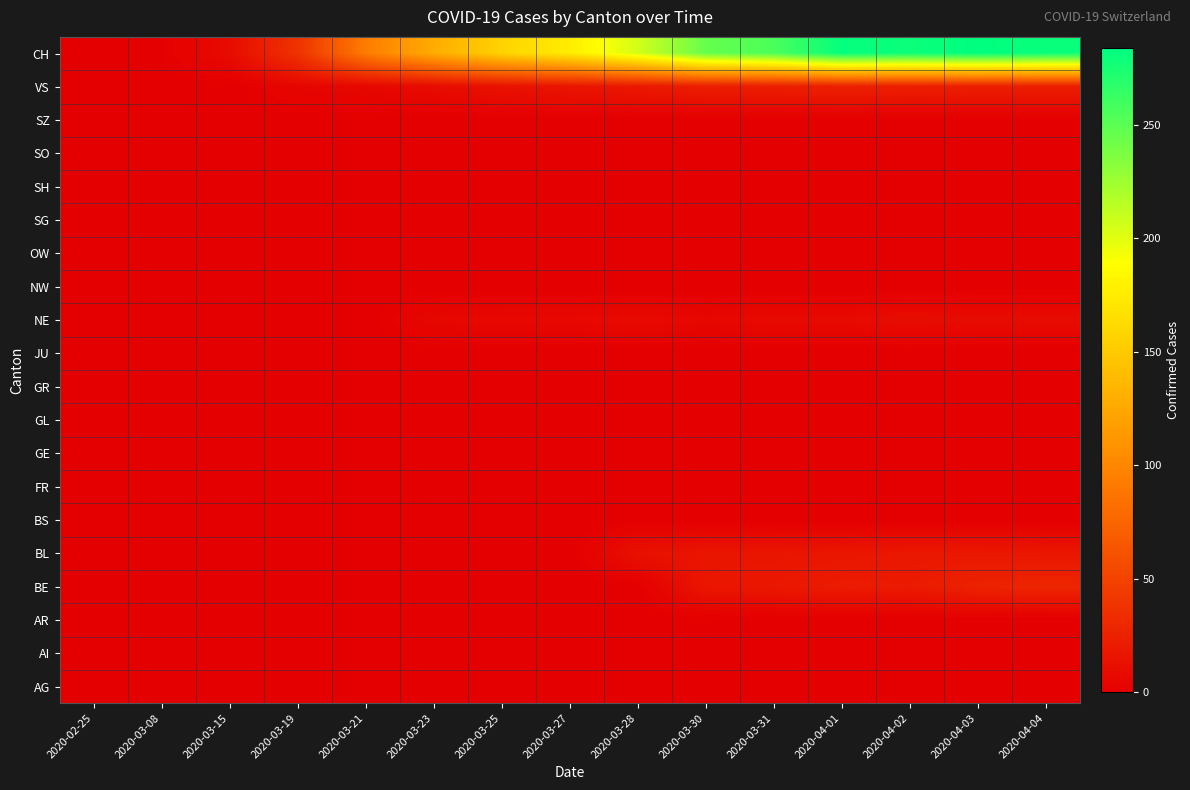

Reading right to left, list all the values displayed in this chart.

AG: 2020-04-04=0	2020-04-03=0	2020-04-02=0	2020-04-01=0	2020-03-31=0	2020-03-30=0	2020-03-28=0	2020-03-27=0	2020-03-25=0	2020-03-23=0	2020-03-21=0	2020-03-19=0	2020-03-15=0	2020-03-08=0	2020-02-25=0
AI: 2020-04-04=0	2020-04-03=0	2020-04-02=0	2020-04-01=0	2020-03-31=0	2020-03-30=0	2020-03-28=0	2020-03-27=0	2020-03-25=0	2020-03-23=0	2020-03-21=0	2020-03-19=0	2020-03-15=0	2020-03-08=0	2020-02-25=0
AR: 2020-04-04=0	2020-04-03=0	2020-04-02=0	2020-04-01=0	2020-03-31=0	2020-03-30=0	2020-03-28=0	2020-03-27=0	2020-03-25=0	2020-03-23=0	2020-03-21=0	2020-03-19=0	2020-03-15=0	2020-03-08=0	2020-02-25=0
BE: 2020-04-04=28	2020-04-03=26	2020-04-02=20	2020-04-01=21	2020-03-31=18	2020-03-30=17	2020-03-28=0	2020-03-27=0	2020-03-25=0	2020-03-23=0	2020-03-21=0	2020-03-19=0	2020-03-15=0	2020-03-08=0	2020-02-25=0
BL: 2020-04-04=17	2020-04-03=18	2020-04-02=18	2020-04-01=17	2020-03-31=16	2020-03-30=16	2020-03-28=13	2020-03-27=0	2020-03-25=0	2020-03-23=0	2020-03-21=0	2020-03-19=0	2020-03-15=0	2020-03-08=0	2020-02-25=0
BS: 2020-04-04=0	2020-04-03=0	2020-04-02=0	2020-04-01=0	2020-03-31=0	2020-03-30=0	2020-03-28=0	2020-03-27=0	2020-03-25=0	2020-03-23=0	2020-03-21=0	2020-03-19=0	2020-03-15=0	2020-03-08=0	2020-02-25=0
FR: 2020-04-04=0	2020-04-03=0	2020-04-02=0	2020-04-01=0	2020-03-31=0	2020-03-30=0	2020-03-28=0	2020-03-27=0	2020-03-25=0	2020-03-23=0	2020-03-21=0	2020-03-19=0	2020-03-15=0	2020-03-08=0	2020-02-25=0
GE: 2020-04-04=0	2020-04-03=0	2020-04-02=0	2020-04-01=0	2020-03-31=0	2020-03-30=0	2020-03-28=0	2020-03-27=0	2020-03-25=0	2020-03-23=0	2020-03-21=0	2020-03-19=0	2020-03-15=0	2020-03-08=0	2020-02-25=0
GL: 2020-04-04=0	2020-04-03=0	2020-04-02=0	2020-04-01=0	2020-03-31=0	2020-03-30=0	2020-03-28=0	2020-03-27=0	2020-03-25=0	2020-03-23=0	2020-03-21=0	2020-03-19=0	2020-03-15=0	2020-03-08=0	2020-02-25=0
GR: 2020-04-04=0	2020-04-03=0	2020-04-02=0	2020-04-01=0	2020-03-31=0	2020-03-30=0	2020-03-28=0	2020-03-27=0	2020-03-25=0	2020-03-23=0	2020-03-21=0	2020-03-19=0	2020-03-15=0	2020-03-08=0	2020-02-25=0
JU: 2020-04-04=0	2020-04-03=0	2020-04-02=0	2020-04-01=0	2020-03-31=0	2020-03-30=0	2020-03-28=0	2020-03-27=0	2020-03-25=0	2020-03-23=0	2020-03-21=0	2020-03-19=0	2020-03-15=0	2020-03-08=0	2020-02-25=0
NE: 2020-04-04=9	2020-04-03=9	2020-04-02=10	2020-04-01=8	2020-03-31=8	2020-03-30=6	2020-03-28=8	2020-03-27=7	2020-03-25=7	2020-03-23=6	2020-03-21=0	2020-03-19=0	2020-03-15=0	2020-03-08=0	2020-02-25=0
NW: 2020-04-04=0	2020-04-03=0	2020-04-02=0	2020-04-01=0	2020-03-31=0	2020-03-30=0	2020-03-28=0	2020-03-27=0	2020-03-25=0	2020-03-23=0	2020-03-21=0	2020-03-19=0	2020-03-15=0	2020-03-08=0	2020-02-25=0
OW: 2020-04-04=0	2020-04-03=0	2020-04-02=0	2020-04-01=0	2020-03-31=0	2020-03-30=0	2020-03-28=0	2020-03-27=0	2020-03-25=0	2020-03-23=0	2020-03-21=0	2020-03-19=0	2020-03-15=0	2020-03-08=0	2020-02-25=0
SG: 2020-04-04=0	2020-04-03=0	2020-04-02=0	2020-04-01=0	2020-03-31=0	2020-03-30=0	2020-03-28=0	2020-03-27=0	2020-03-25=0	2020-03-23=0	2020-03-21=0	2020-03-19=0	2020-03-15=0	2020-03-08=0	2020-02-25=0
SH: 2020-04-04=0	2020-04-03=0	2020-04-02=0	2020-04-01=0	2020-03-31=0	2020-03-30=0	2020-03-28=0	2020-03-27=0	2020-03-25=0	2020-03-23=0	2020-03-21=0	2020-03-19=0	2020-03-15=0	2020-03-08=0	2020-02-25=0
SO: 2020-04-04=0	2020-04-03=0	2020-04-02=0	2020-04-01=0	2020-03-31=0	2020-03-30=0	2020-03-28=0	2020-03-27=0	2020-03-25=0	2020-03-23=0	2020-03-21=0	2020-03-19=0	2020-03-15=0	2020-03-08=0	2020-02-25=0
SZ: 2020-04-04=0	2020-04-03=0	2020-04-02=0	2020-04-01=0	2020-03-31=0	2020-03-30=0	2020-03-28=0	2020-03-27=0	2020-03-25=0	2020-03-23=0	2020-03-21=0	2020-03-19=0	2020-03-15=0	2020-03-08=0	2020-02-25=0
VS: 2020-04-04=23	2020-04-03=23	2020-04-02=24	2020-04-01=25	2020-03-31=23	2020-03-30=23	2020-03-28=19	2020-03-27=16	2020-03-25=14	2020-03-23=9	2020-03-21=6	2020-03-19=5	2020-03-15=0	2020-03-08=0	2020-02-25=0
CH: 2020-04-04=280	2020-04-03=284	2020-04-02=279	2020-04-01=282	2020-03-31=256	2020-03-30=246	2020-03-28=206	2020-03-27=176	2020-03-25=157	2020-03-23=128	2020-03-21=92	2020-03-19=38	2020-03-15=9	2020-03-08=1	2020-02-25=0